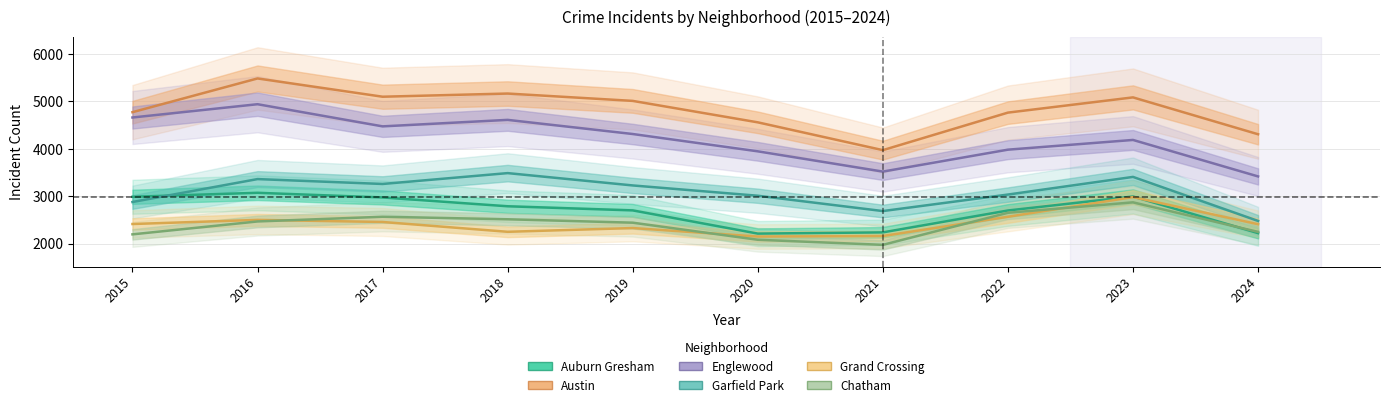

How many values in the Austin series exceed 5008?

4